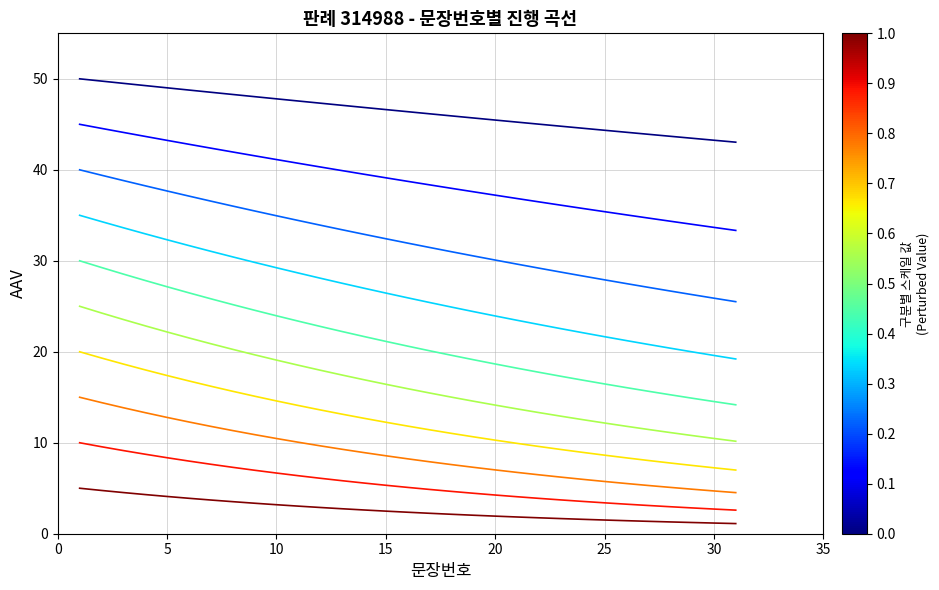

What is the maximum value shown in the chart?

50.0